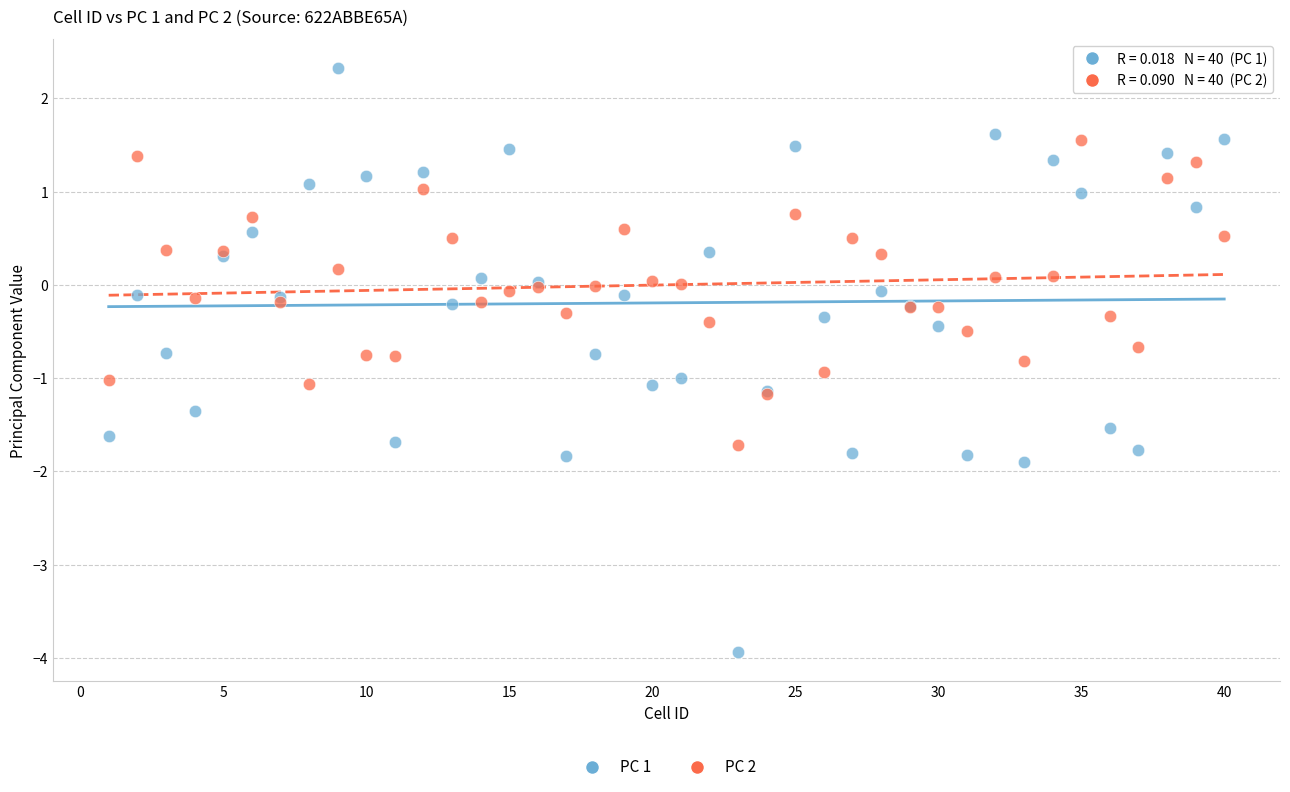

What are all the series names shown in the legend?

PC 1, PC 2